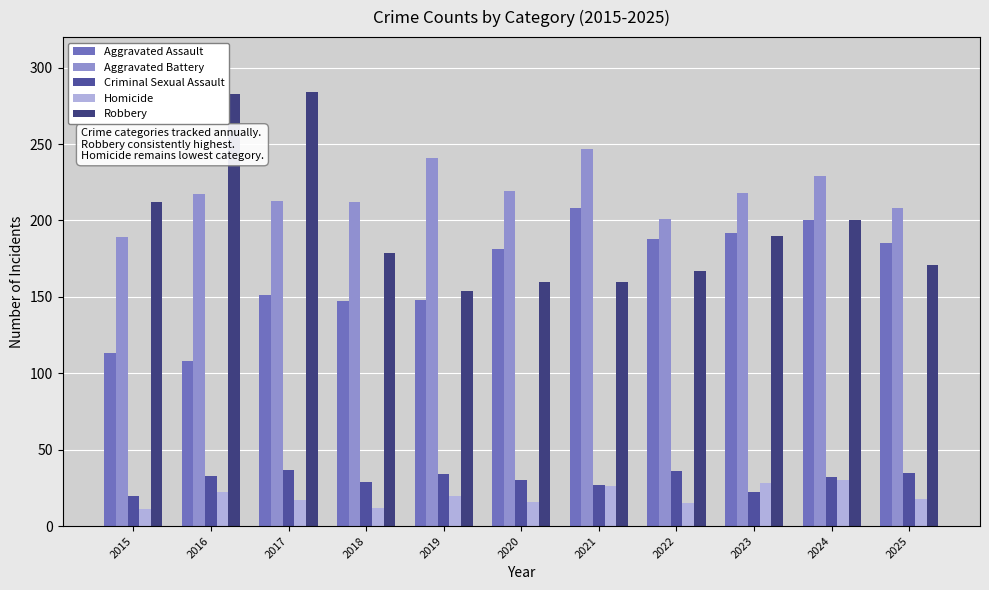

At 2025, list the series in order from largest to smallest.

Aggravated Battery, Aggravated Assault, Robbery, Criminal Sexual Assault, Homicide